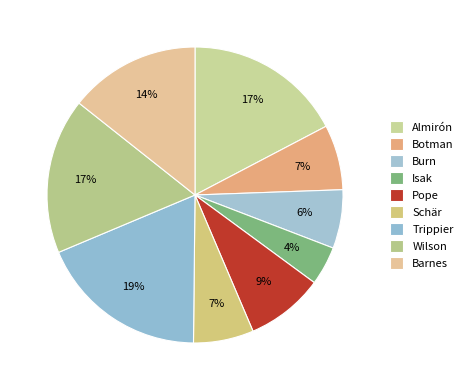

Is it true that Trippier is 19% of the pie?

True